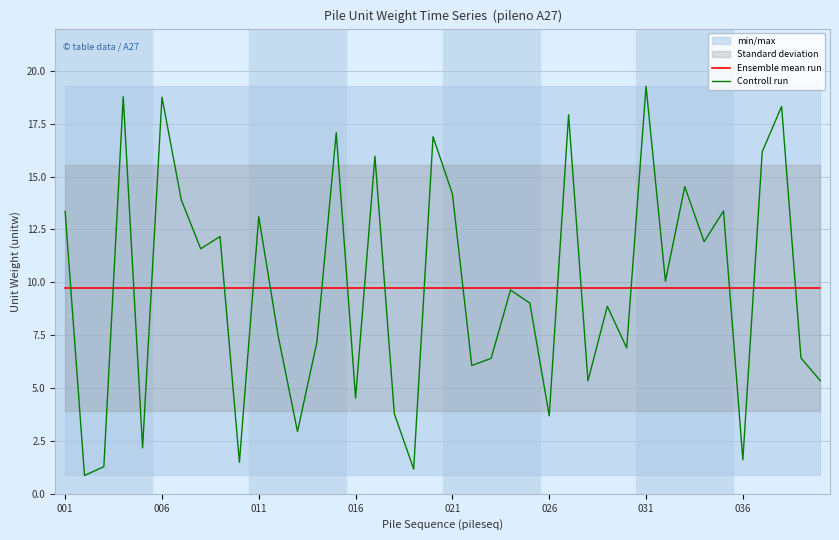

The Ensemble mean run series shows 15.9 at 006. True or false?

False